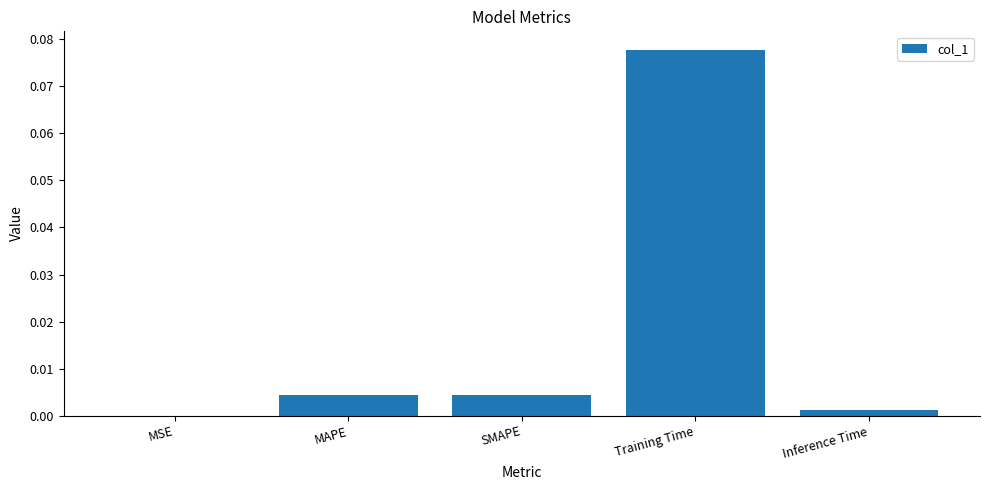

Is it true that the value at Inference Time is 0.0?

True